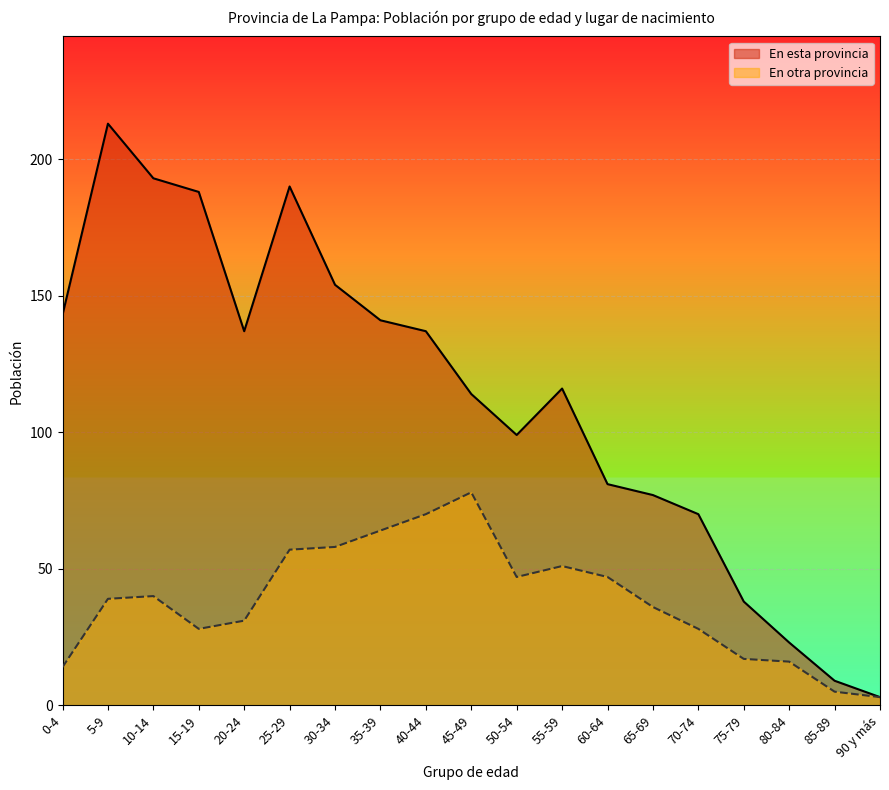

What is the value of the En esta provincia point at the 15th from the left?

70